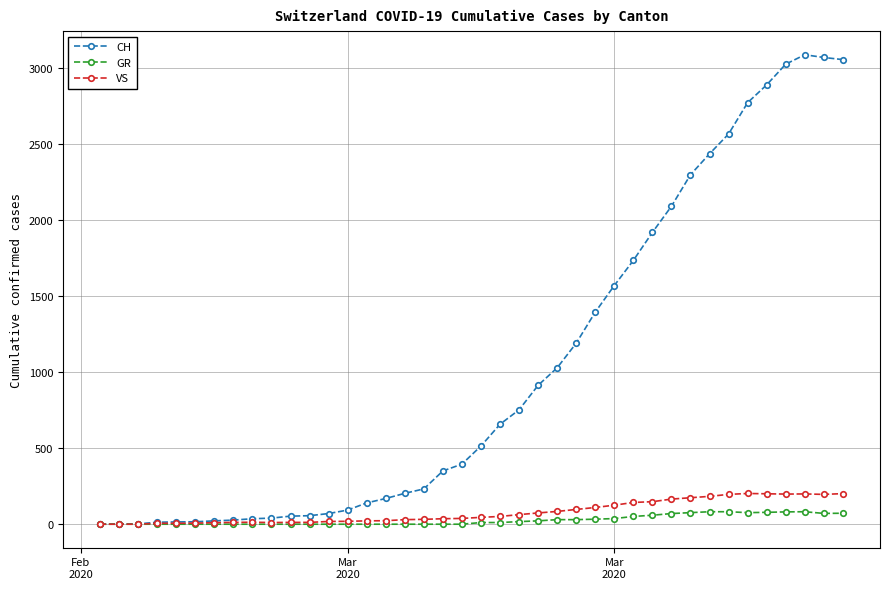

What is the maximum value for VS?

202